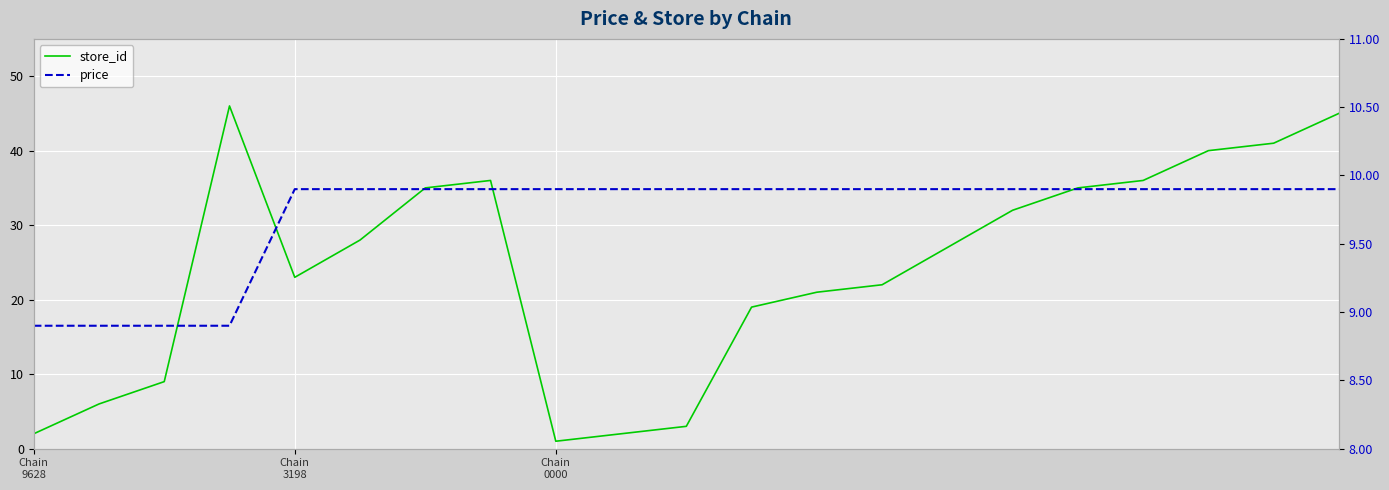

Read the price value at Chain
9628.

8.9